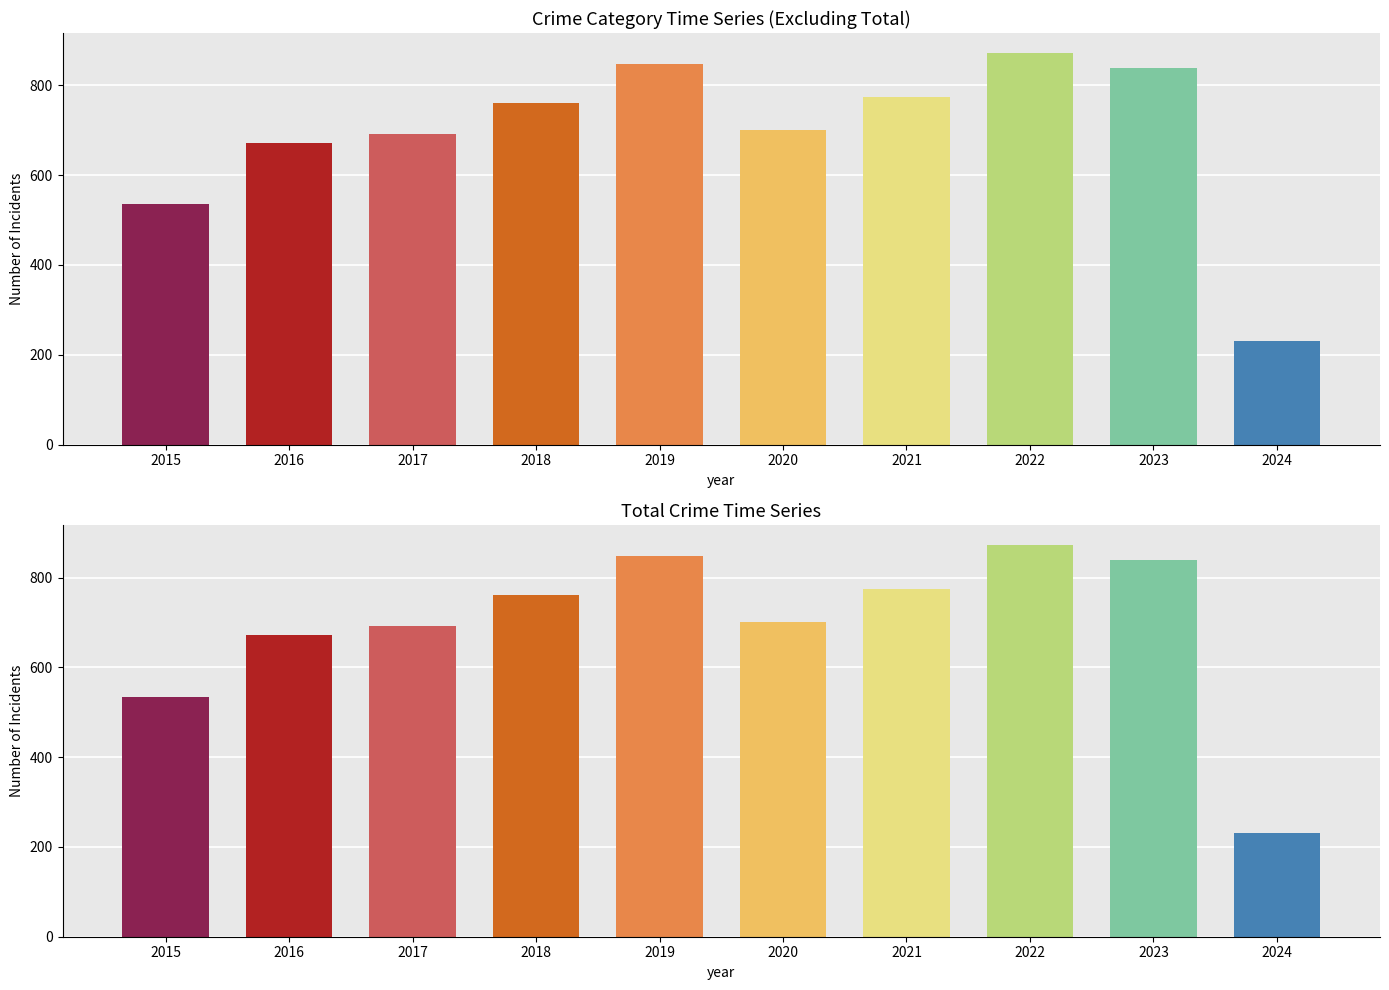

The value of Aggravated Battery at 2018 is 226. True or false?

False